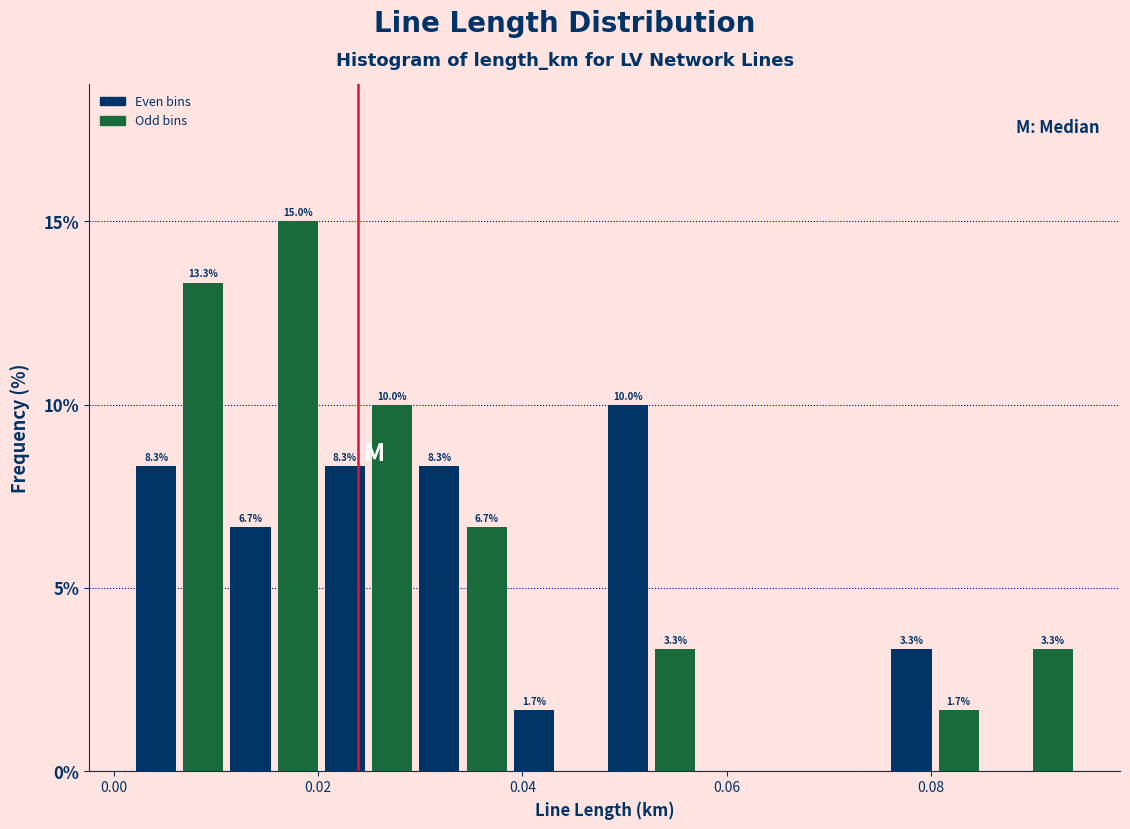

Read against the x-axis, roughly where is the centre of the tallest bar?

0.018